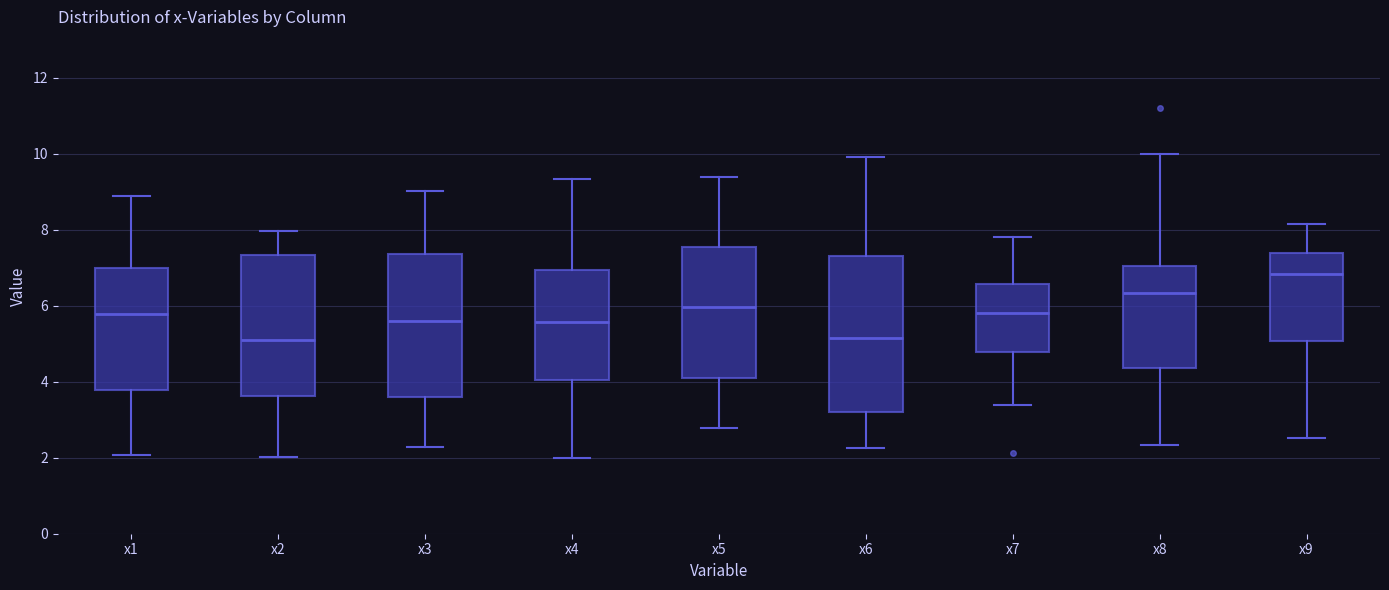

Reading left to right, read every box against the y-axis: the position of its median line, the range the box covers, and the ends of its whiskers. The values are not printed on the chart, so give them approximately, as read against the axis.

x1: median 5.8, box 3.8 to 7.0, whiskers 2.0 to 8.8
x2: median 5.0, box 3.6 to 7.4, whiskers 2.0 to 8.0
x3: median 5.6, box 3.6 to 7.4, whiskers 2.2 to 9.0
x4: median 5.6, box 4.0 to 7.0, whiskers 2.0 to 9.4
x5: median 6.0, box 4.0 to 7.6, whiskers 2.8 to 9.4
x6: median 5.2, box 3.2 to 7.2, whiskers 2.2 to 10.0
x7: median 5.8, box 4.8 to 6.6, whiskers 3.4 to 7.8
x8: median 6.4, box 4.4 to 7.0, whiskers 2.4 to 10.0
x9: median 6.8, box 5.0 to 7.4, whiskers 2.6 to 8.2